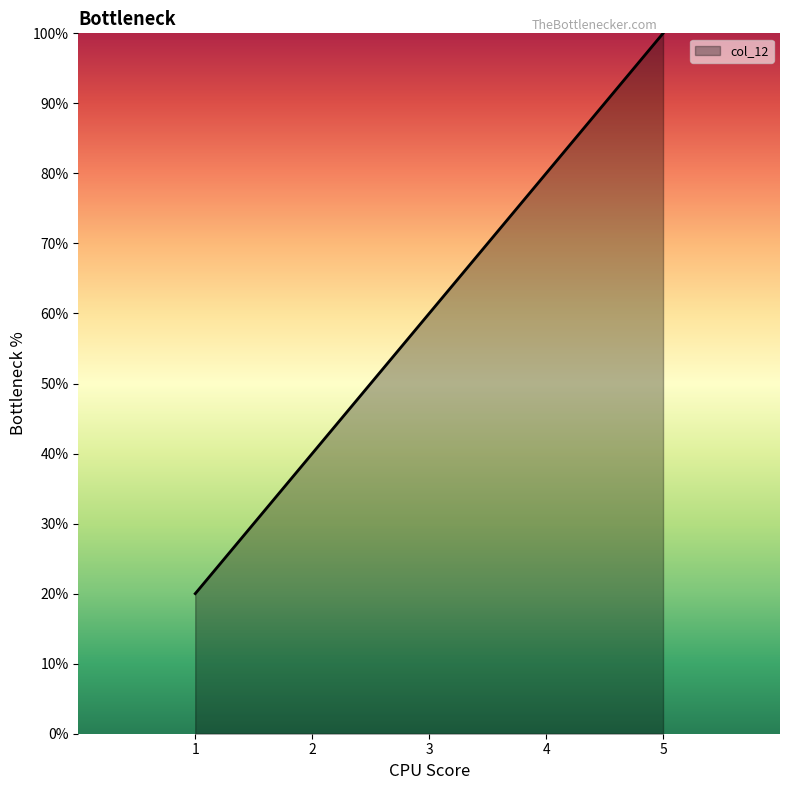

How many distinct data groups are displayed?

1